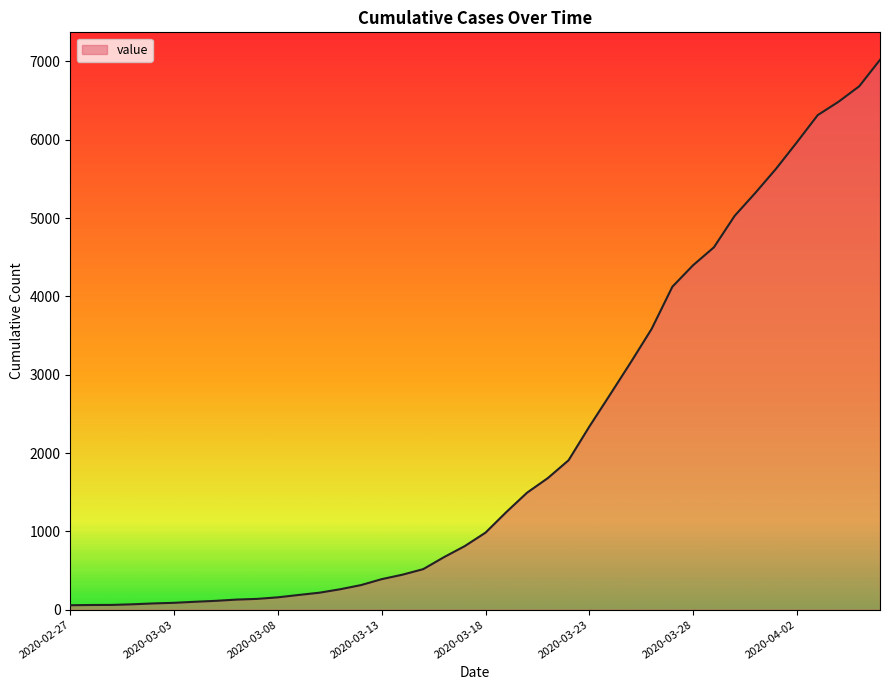

How many categories are shown in the chart?

40